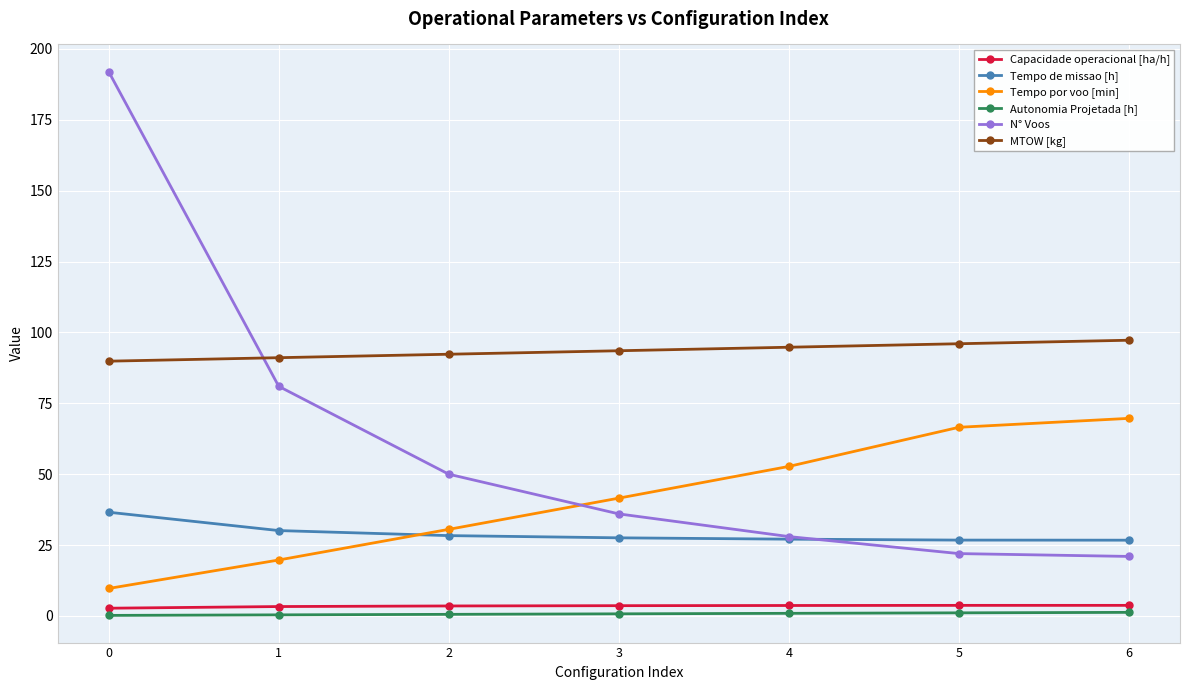

What is the sum of all Capacidade operacional [ha/h] values?

24.4